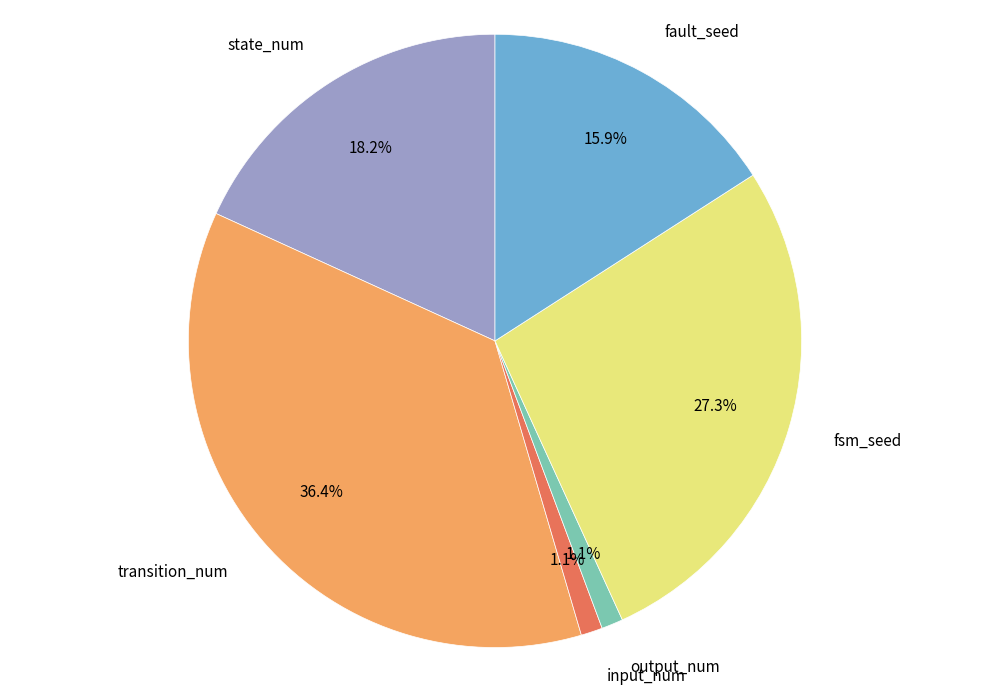

What portion of the pie excludes state_num?

81.8%